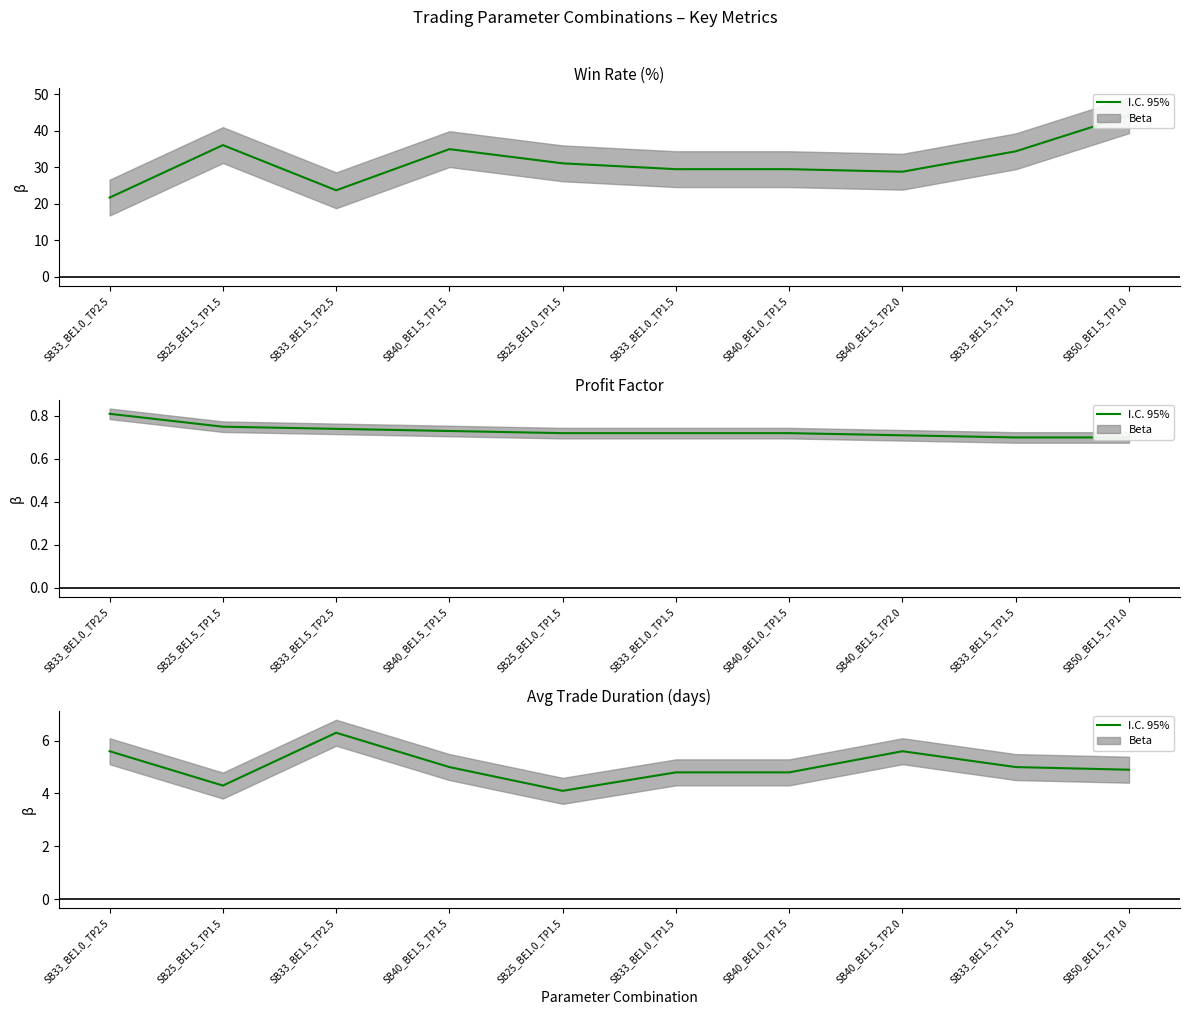

The Avg Trade Duration (days) series shows 4.9 at SB50_BE1.5_TP1.0. True or false?

True